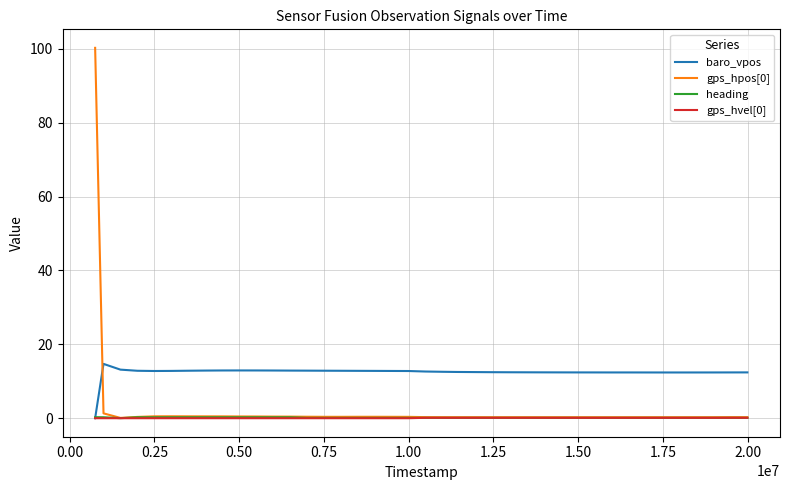

Does the chart have visible grid lines?

Yes